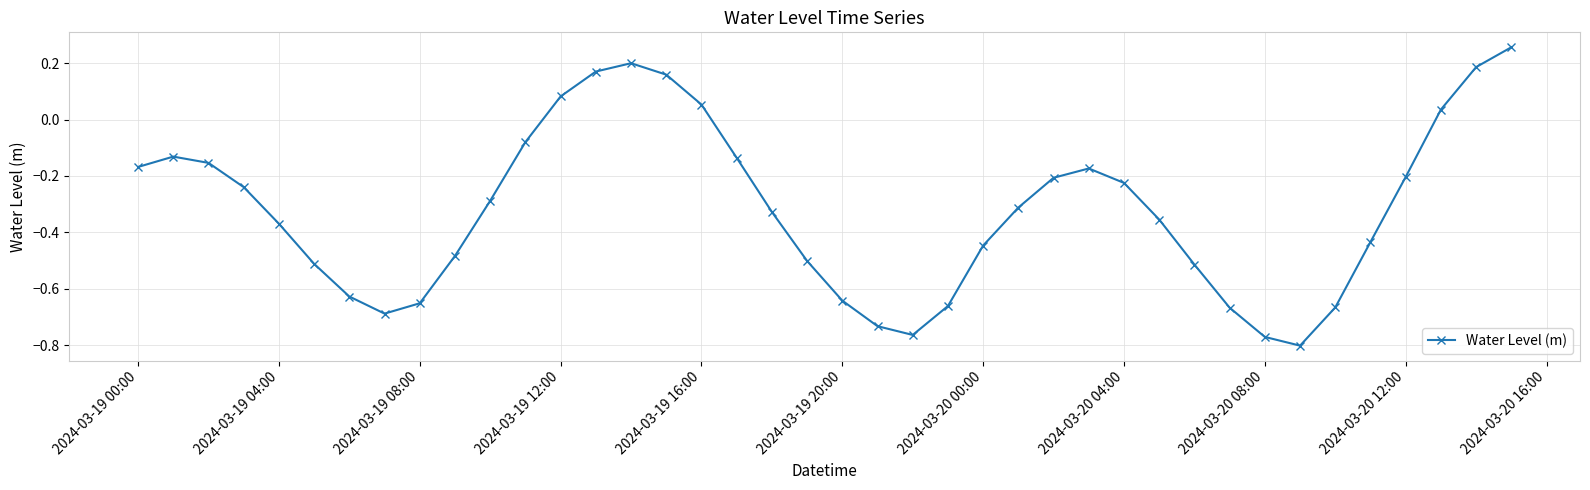

What is the difference between the maximum and minimum values?

1.1